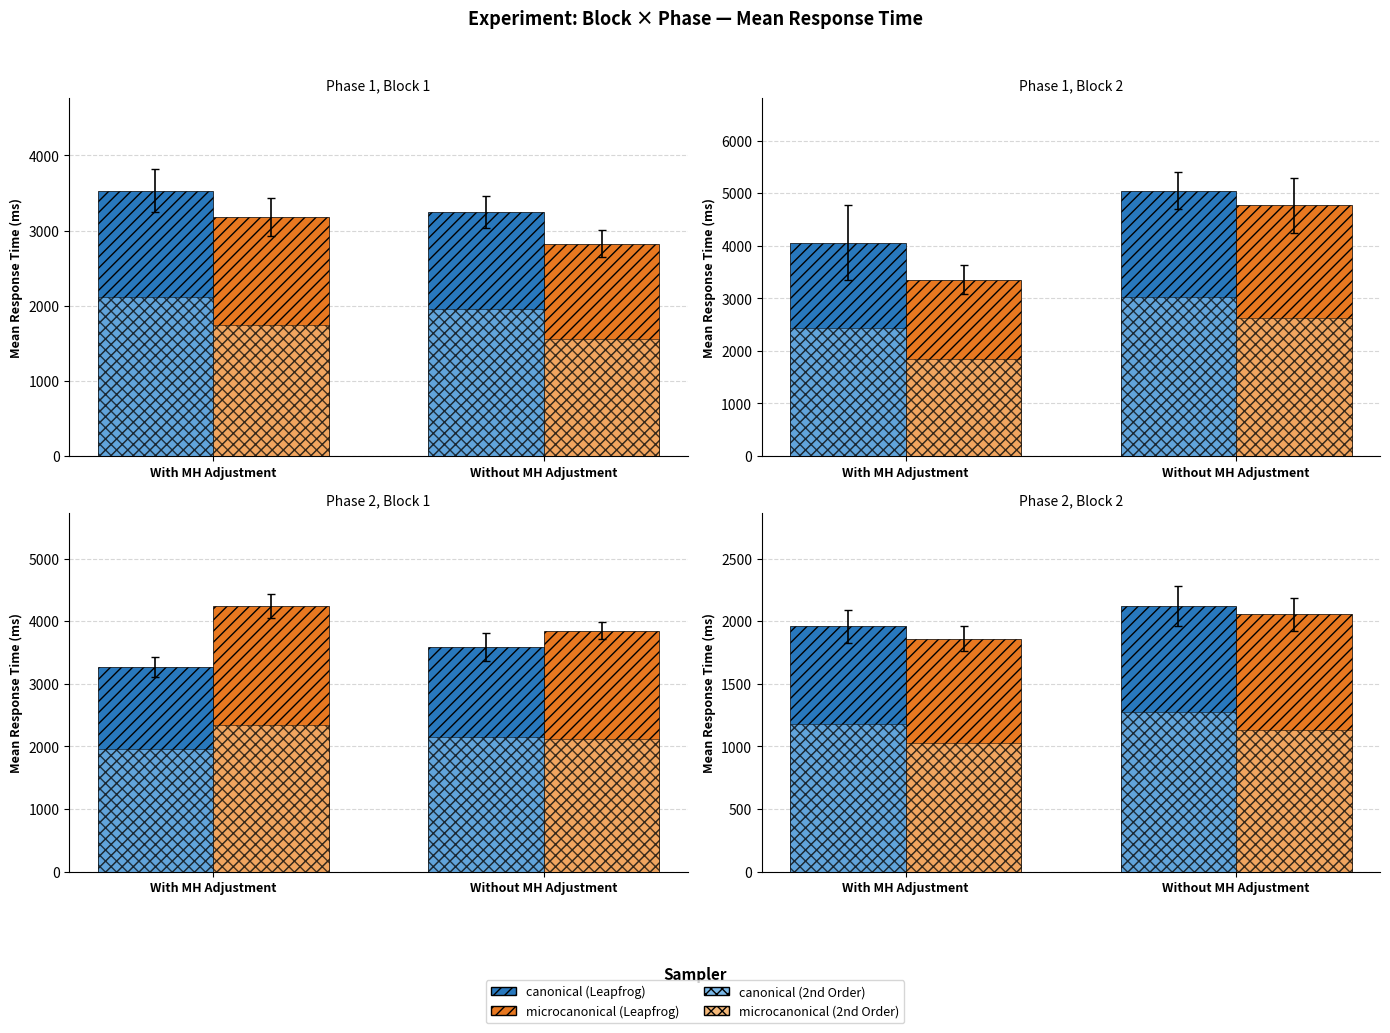

Between With MH Adjustment and Without MH Adjustment, which is larger?

Without MH Adjustment